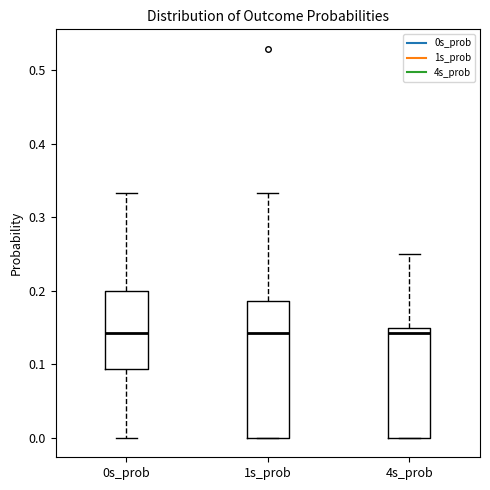

Where does the median line of the box for 1s_prob sit on the y-axis? The values are not printed on the chart, so give them approximately, as read against the axis.

0.14